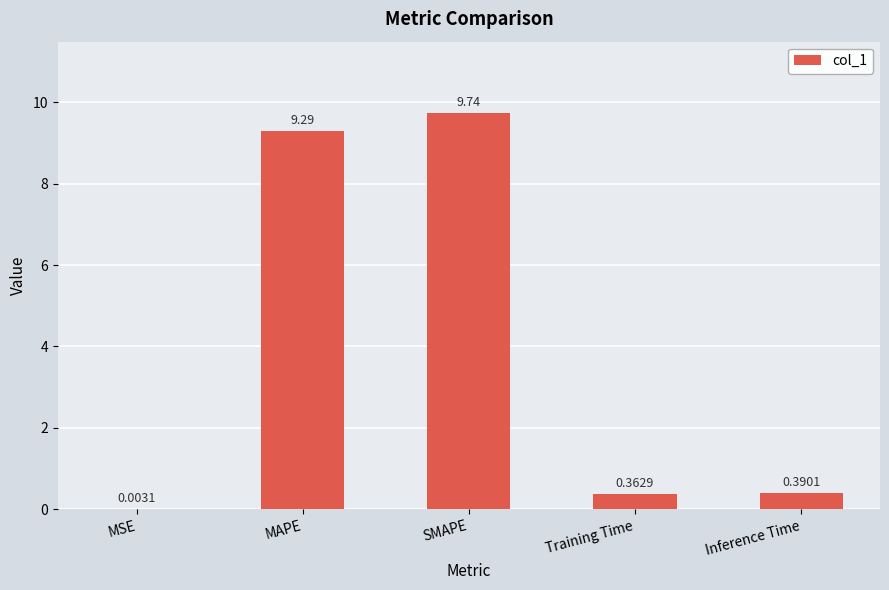

What is the change in value from MAPE to Inference Time?

-8.9